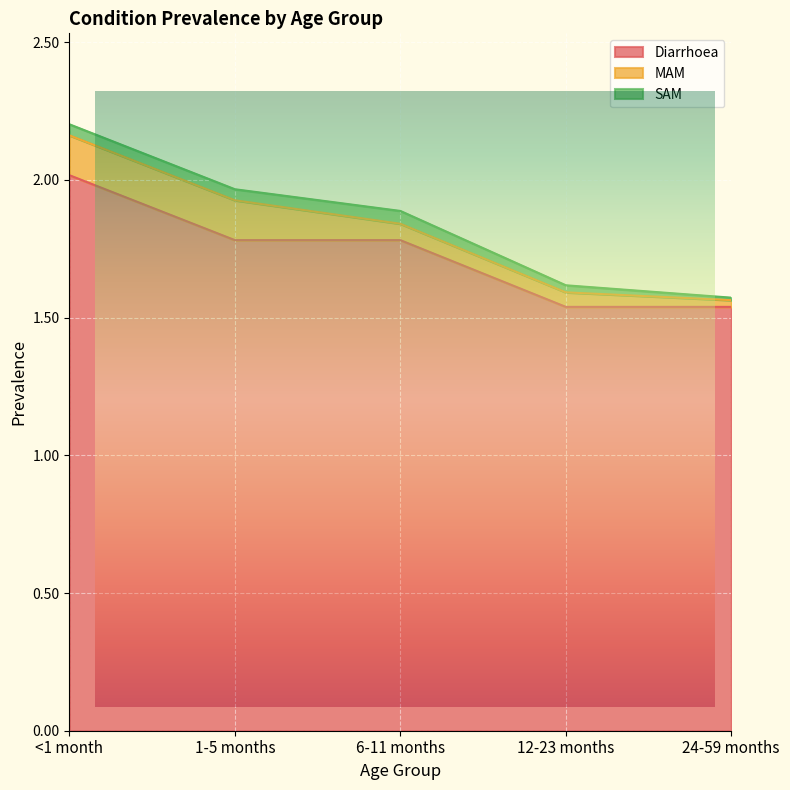

Between <1 month and 12-23 months, which is larger?

<1 month